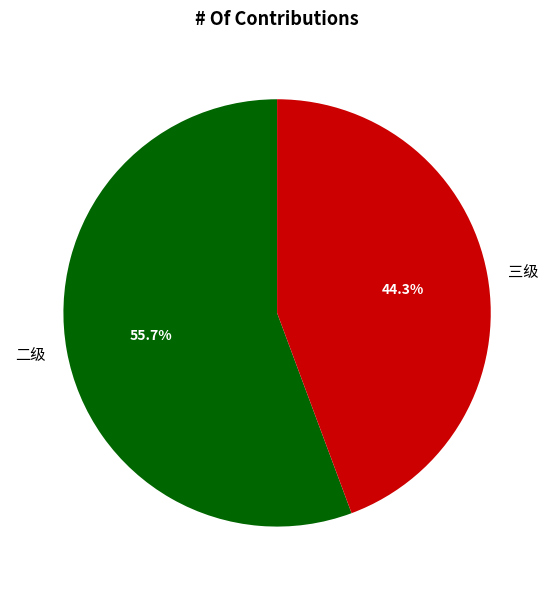

True or false: 二级 accounts for 62% of the total.

False